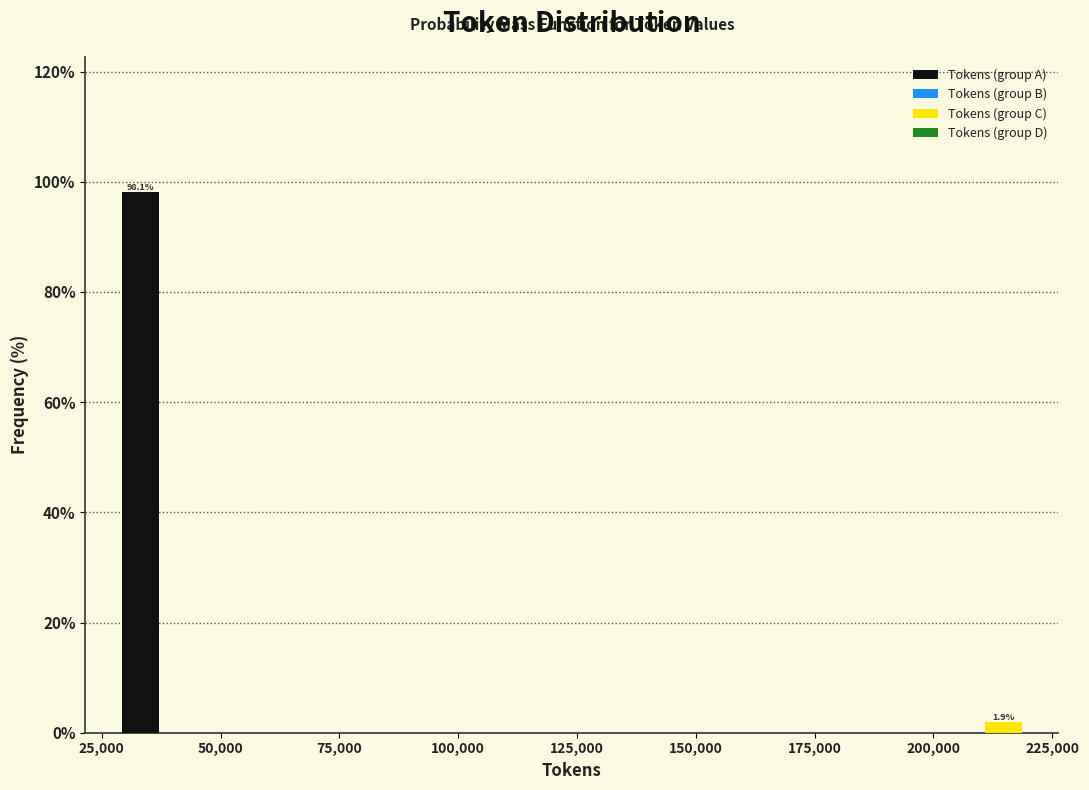

Around what value on the x-axis is the tallest bar? Give the approximate position of its centre, as read against the axis.

35000